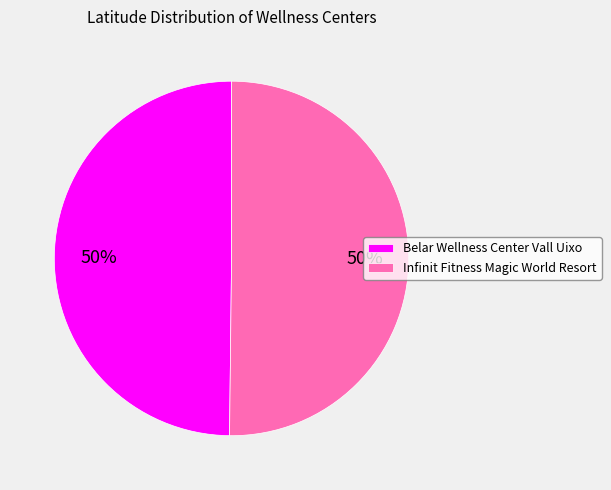

How many segments does this pie chart have?

2